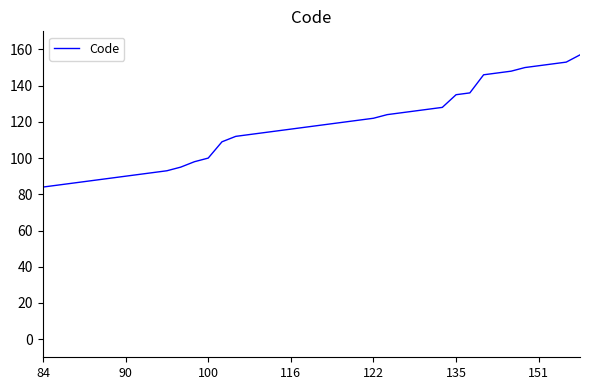

What is the smallest value displayed?

84